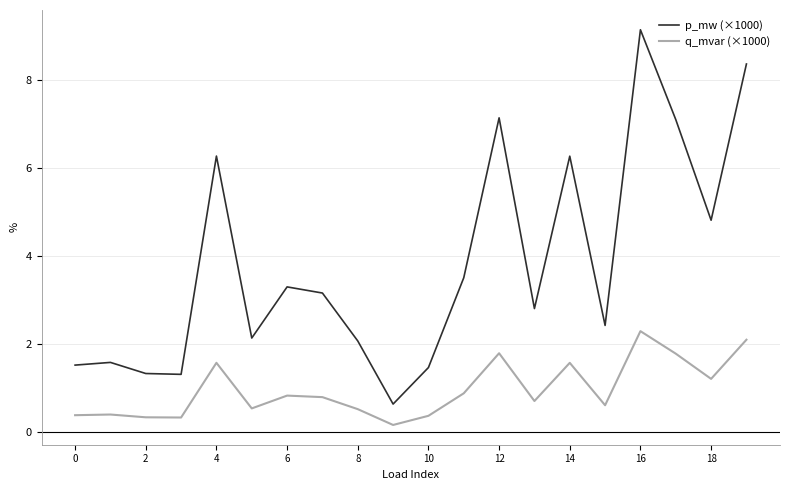

Which series has the largest range (max minus min)?

p_mw (×1000)